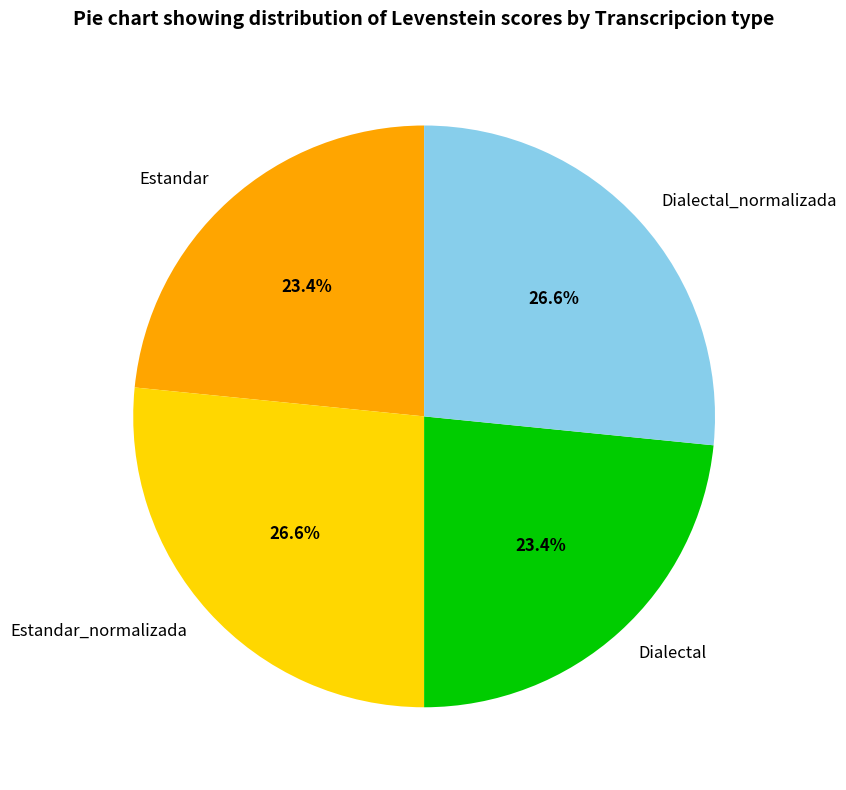

To the nearest percent, what percentage of the pie is Estandar?

23%